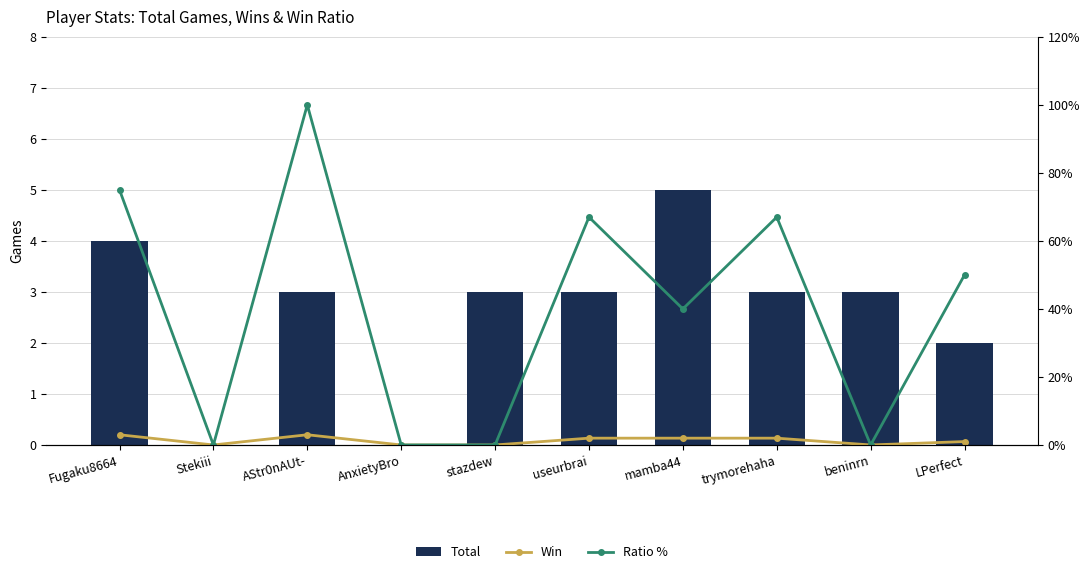

Read the Ratio % value at mamba44, to the nearest 10.

40